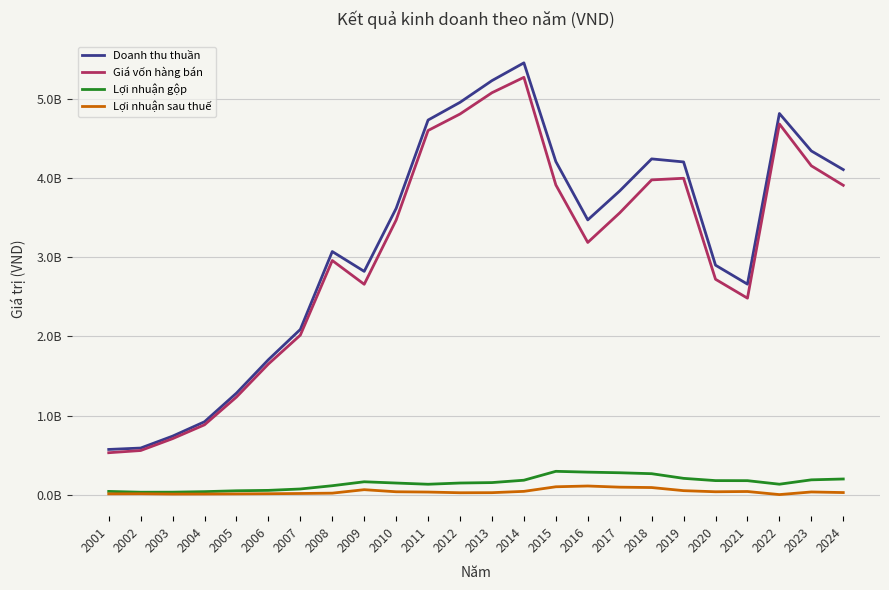

At which label does Lợi nhuận sau thuế reach its minimum?

2022